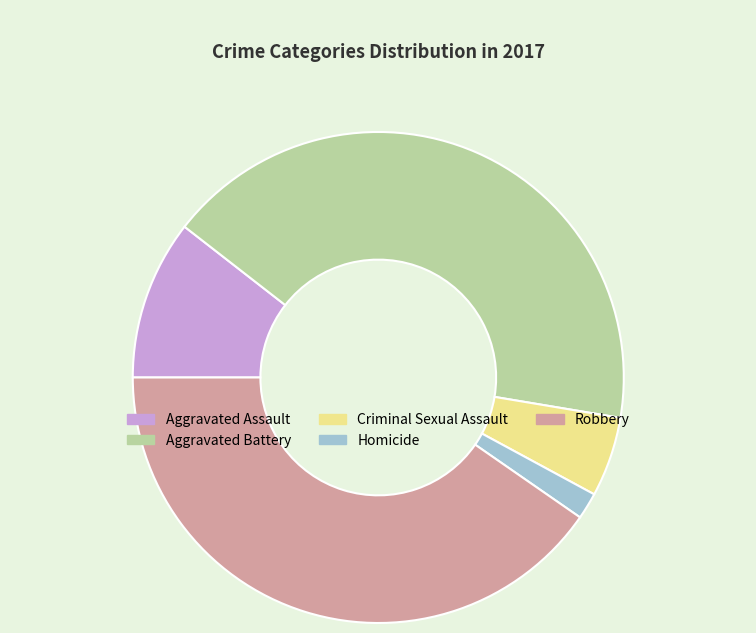

Does any single category account for the majority?

No